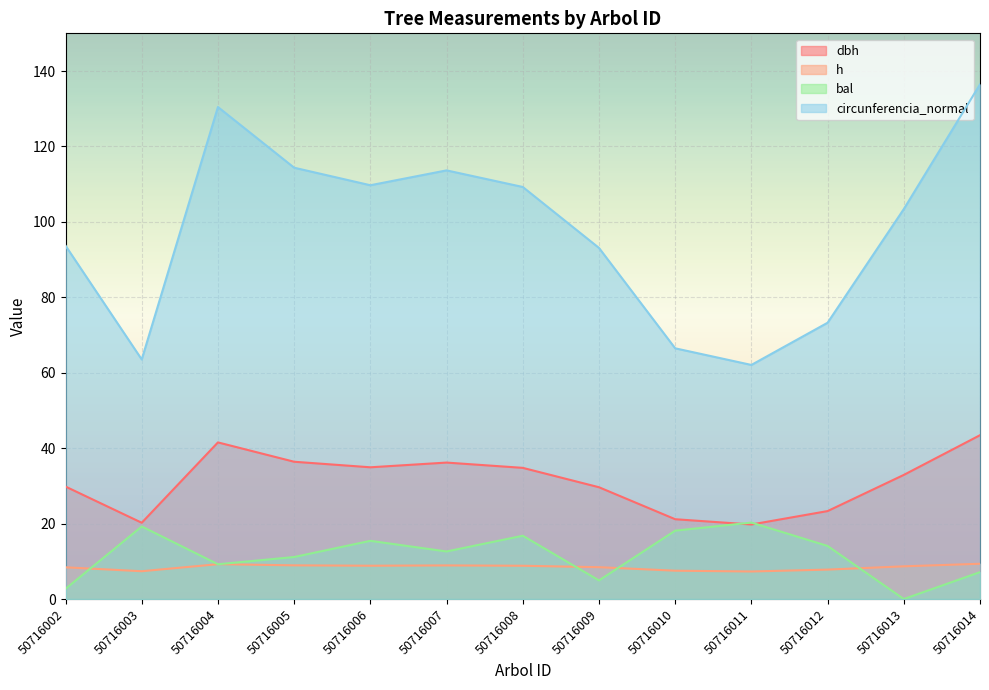

True or false: dbh and circunferencia_normal intersect in this chart.

False